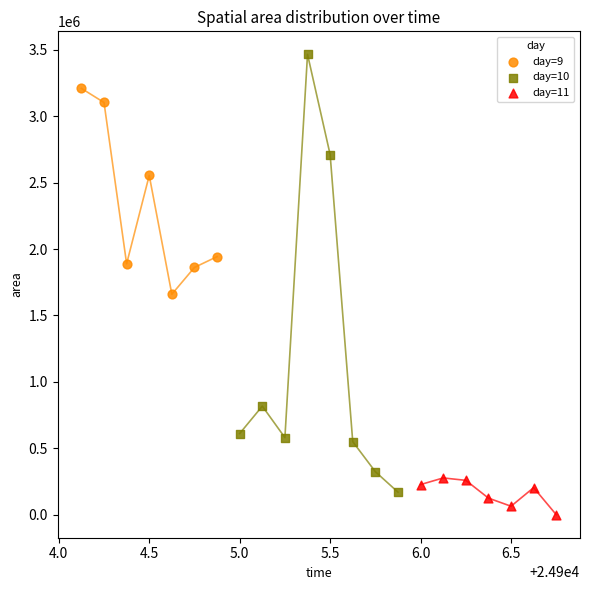

Which series has the largest Y range (max minus min)?

day=10